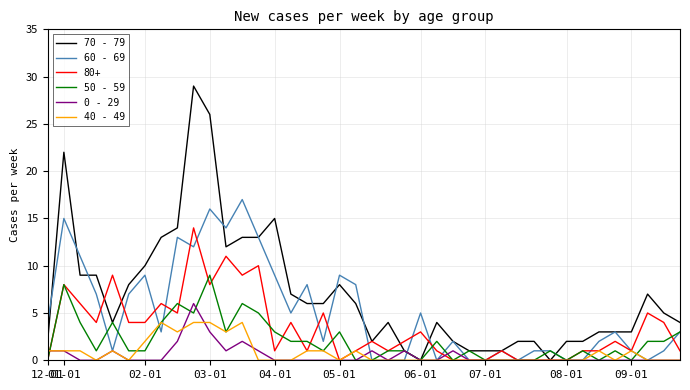

List the series in order of their peak value, highest first.

70 - 79, 60 - 69, 80+, 50 - 59, 0 - 29, 40 - 49